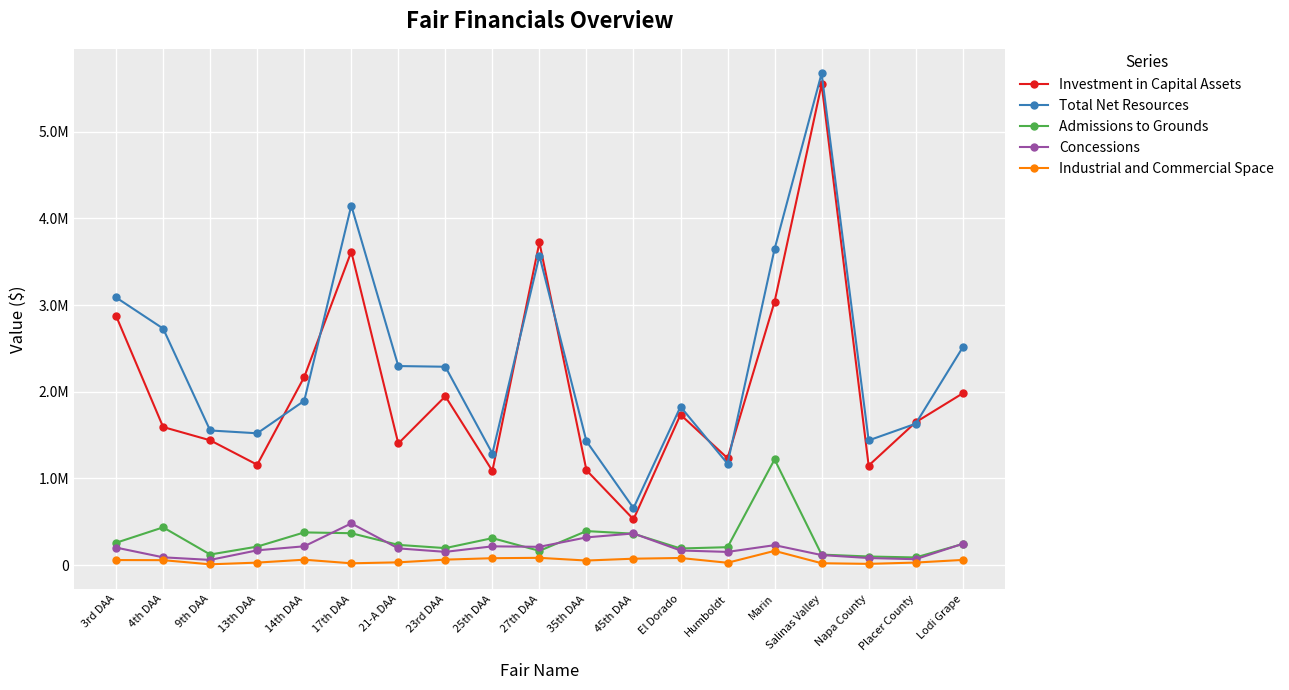

Does the chart have visible grid lines?

Yes